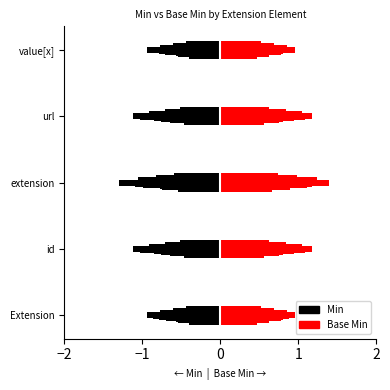

List the series in order of their overall mean, lowest first.

Min, Base Min